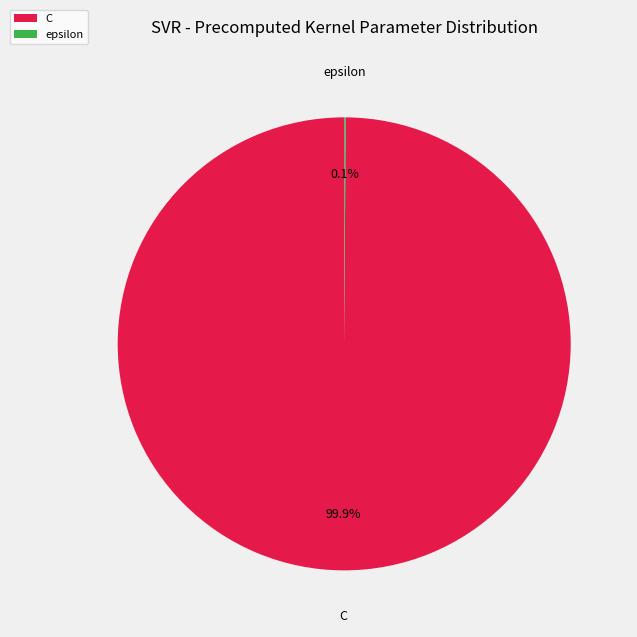

Does any single category account for the majority?

Yes